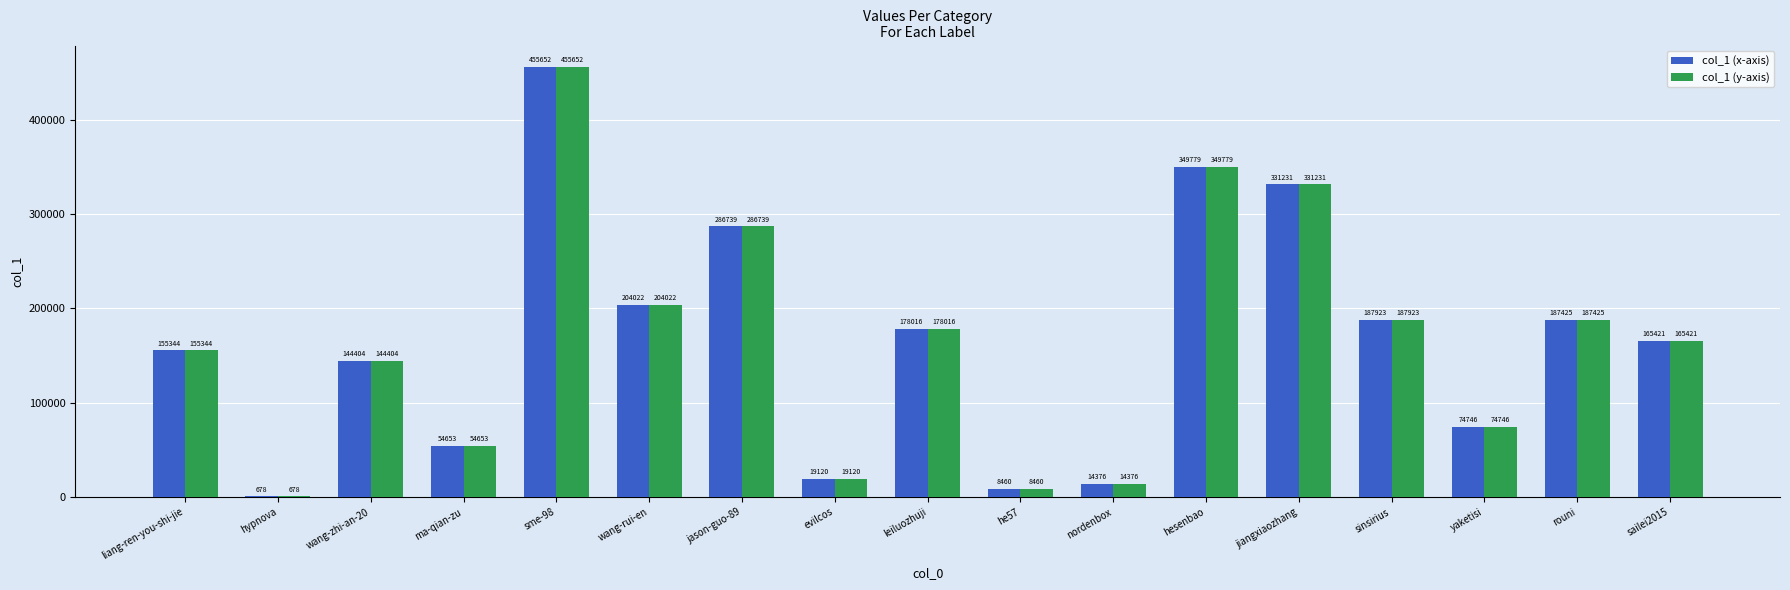

Does the chart contain stacked bars?

No